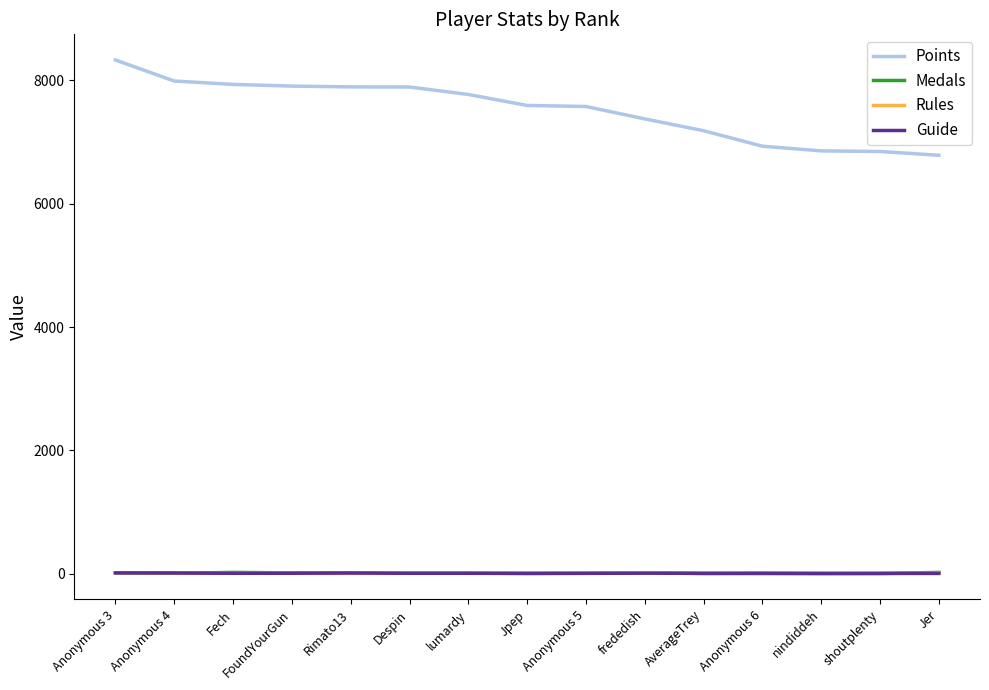

Is the value of Points at Jpep greater than the value of Guide at Despin?

Yes